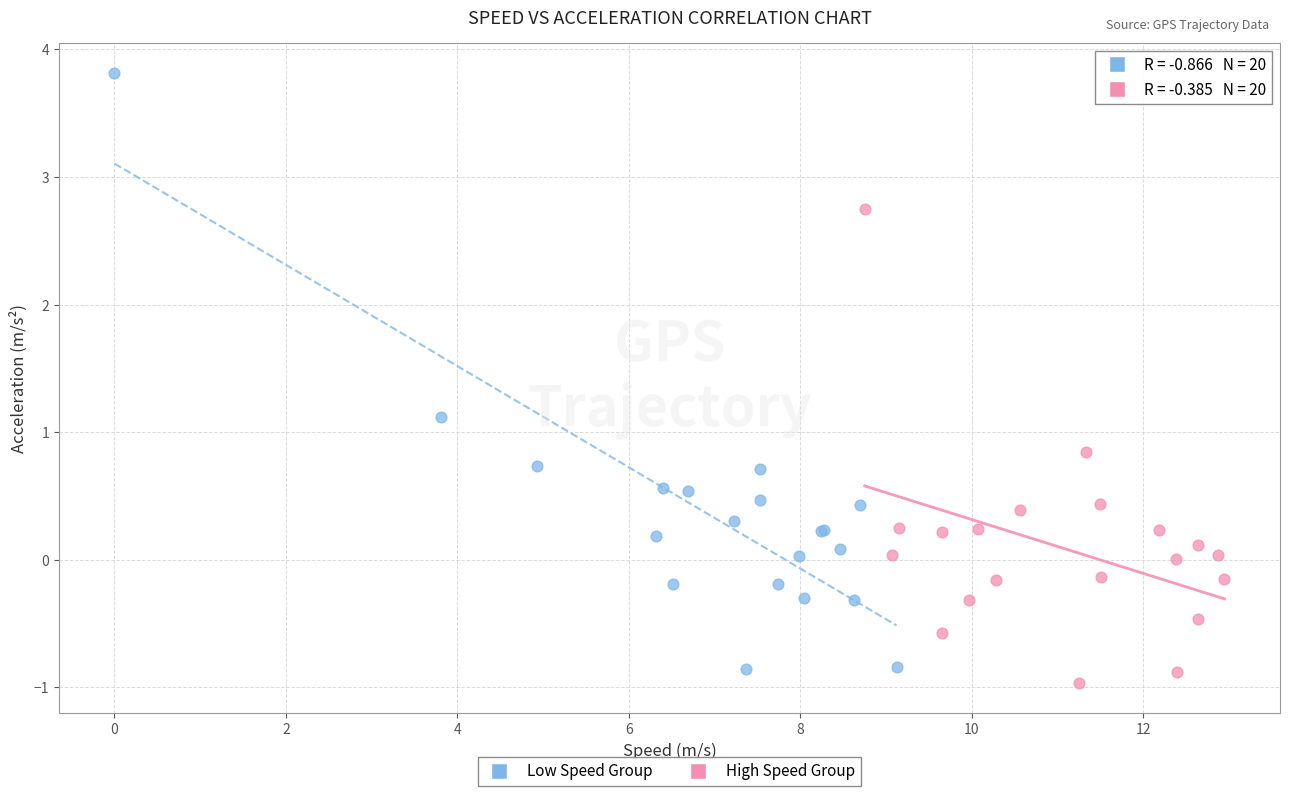

Which series has the widest spread of Y values?

Low Speed Group